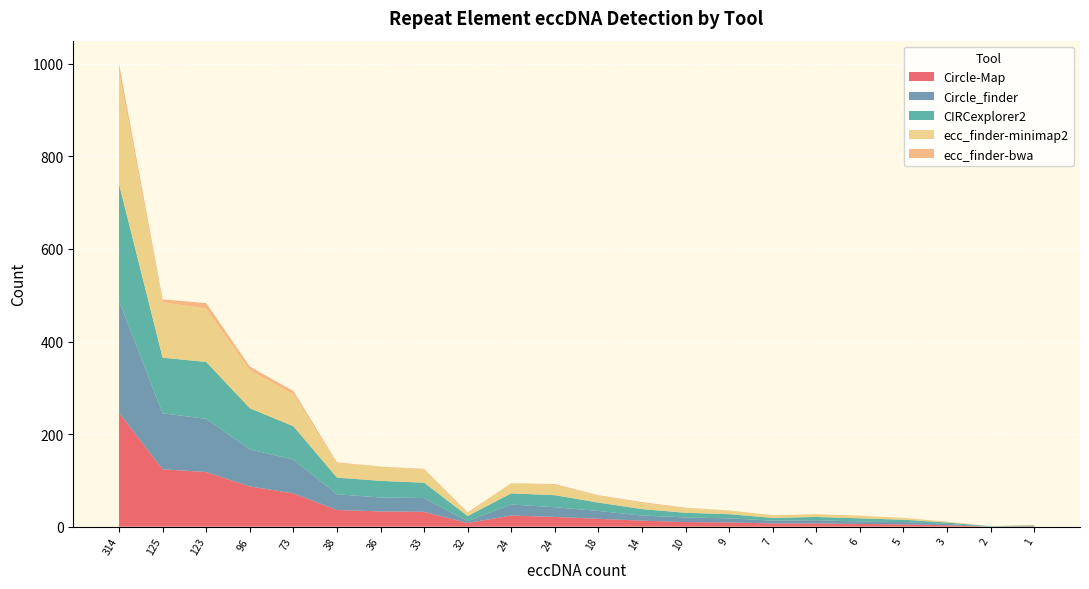

Reading left to right, transcribe all the data shown in this chart.

Circle-Map: 246	124	118	87	72	36	33	32	8	24	21	17	13	10	9	7	7	6	5	3	0	1
Circle_finder: 242	121	115	80	73	34	30	30	4	24	21	17	11	10	9	6	7	5	5	3	0	1
CIRCexplorer2: 252	120	123	89	72	36	36	33	11	24	26	18	14	10	9	6	7	7	5	3	1	1
ecc_finder-minimap2: 243	120	115	82	69	31	31	29	6	22	22	15	13	10	8	6	6	6	4	2	0	1
ecc_finder-bwa: 17	6	12	8	7	2	0	1	2	0	2	1	2	1	0	0	0	0	0	0	0	0